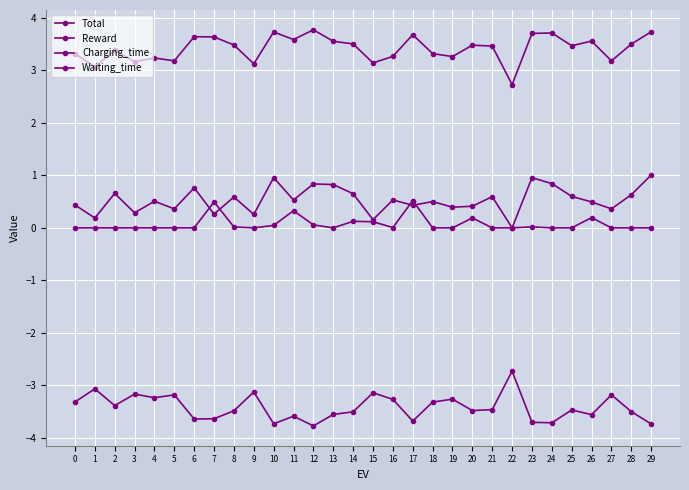

How many data points does each series have?

30